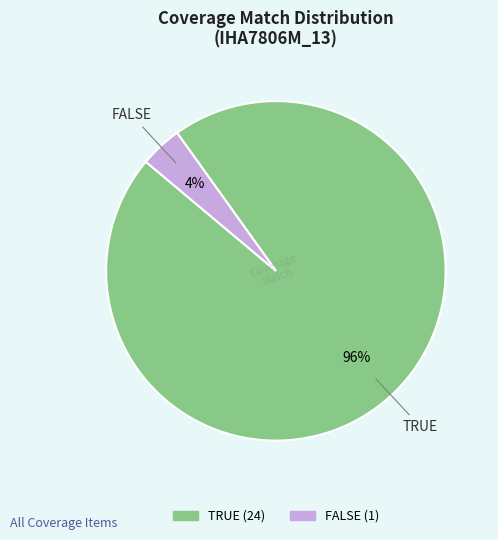

True or false: TRUE accounts for 96% of the total.

True